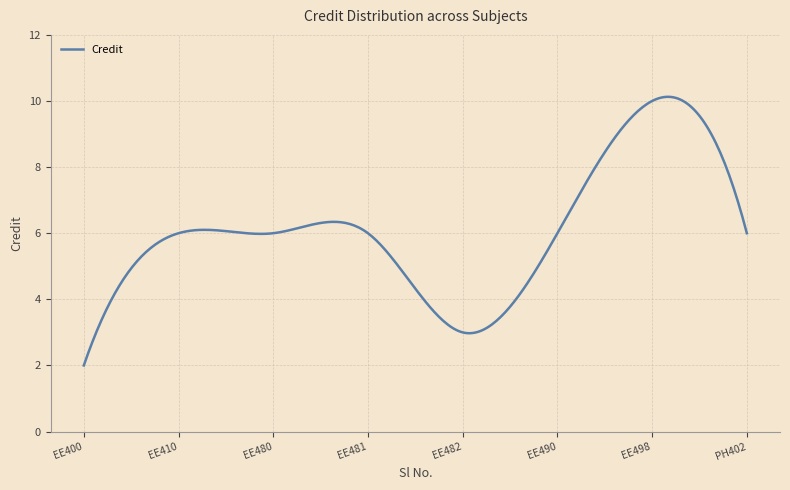

Count the number of categories in the chart.

300